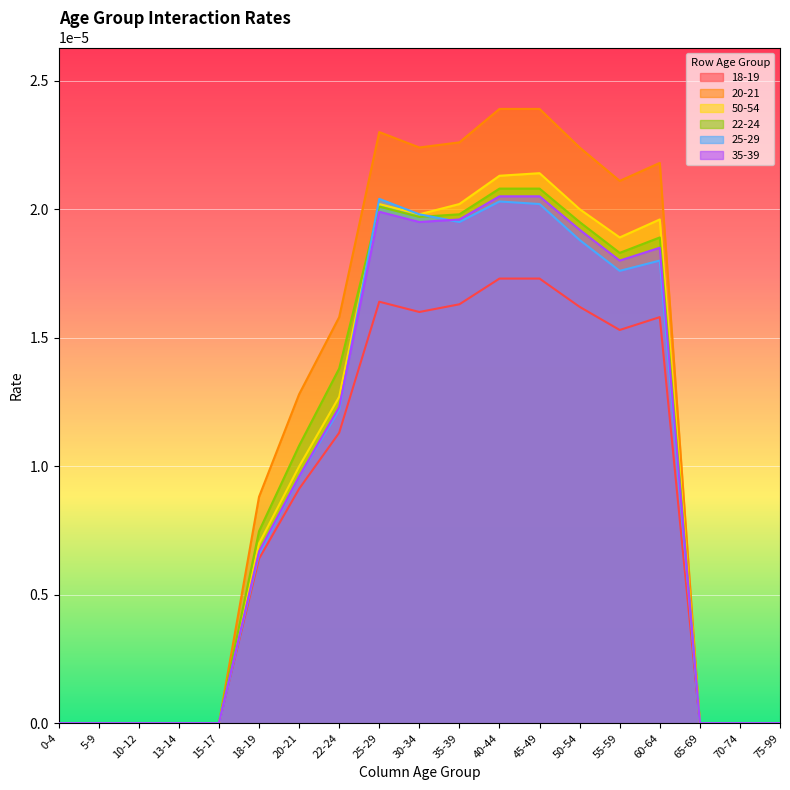

At 5-9, list the series in order from largest to smallest.

18-19, 20-21, 50-54, 22-24, 25-29, 35-39